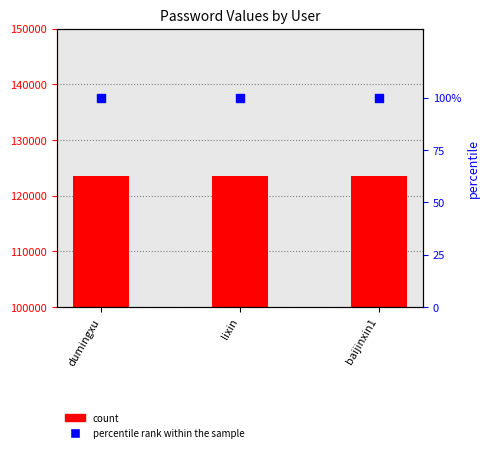

Which series has the largest total across all categories?

count